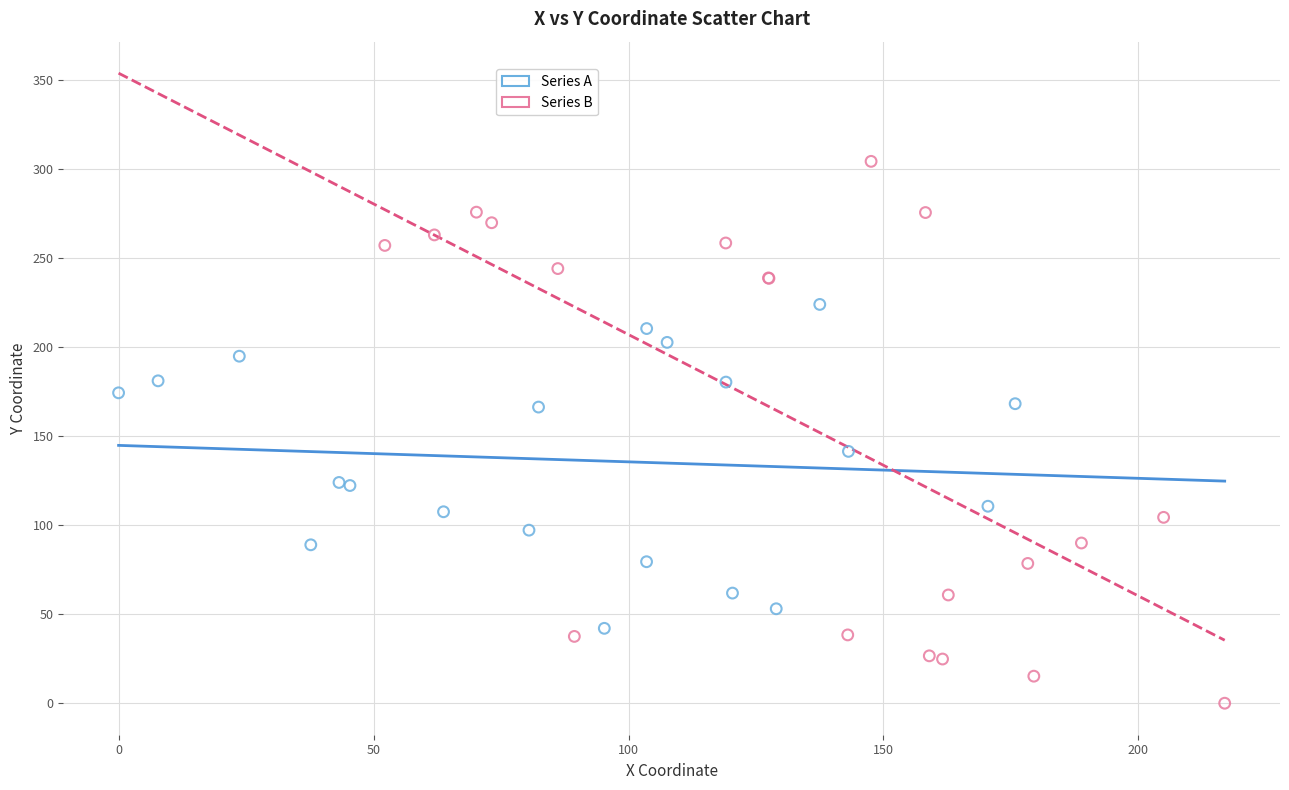

Which series has the largest Y range (max minus min)?

Series B